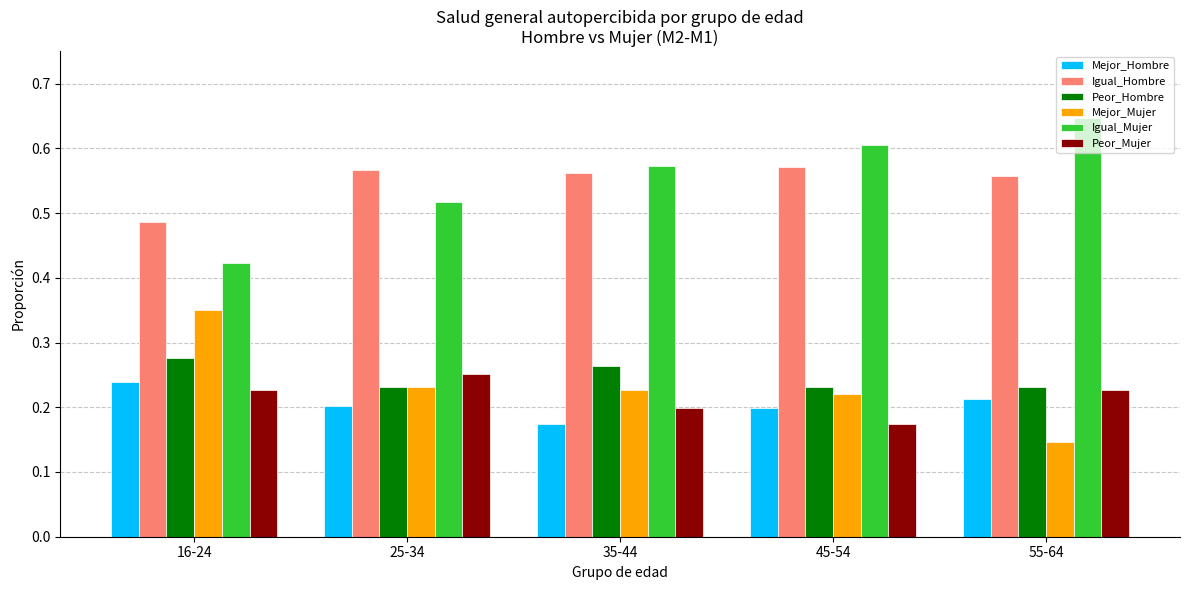

Which category has the highest value across all series?

55-64